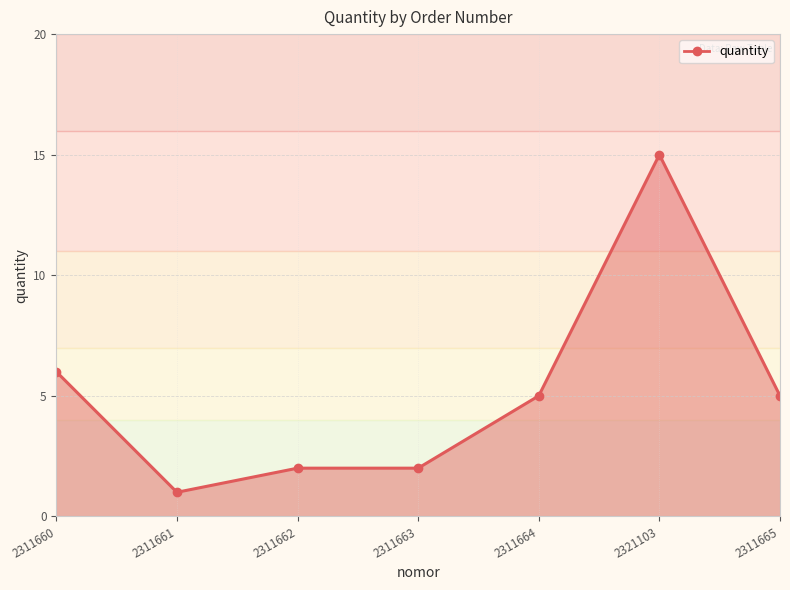

Reading left to right, extract all data points from this chart.

2311660=6	2311661=1	2311662=2	2311663=2	2311664=5	2321103=15	2311665=5